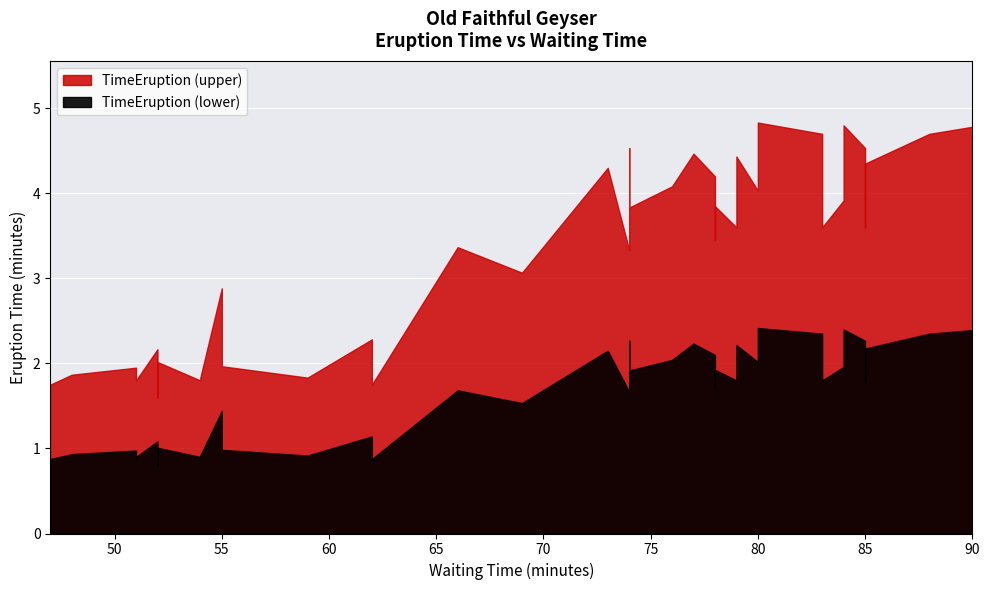

What is the average value?

3.3